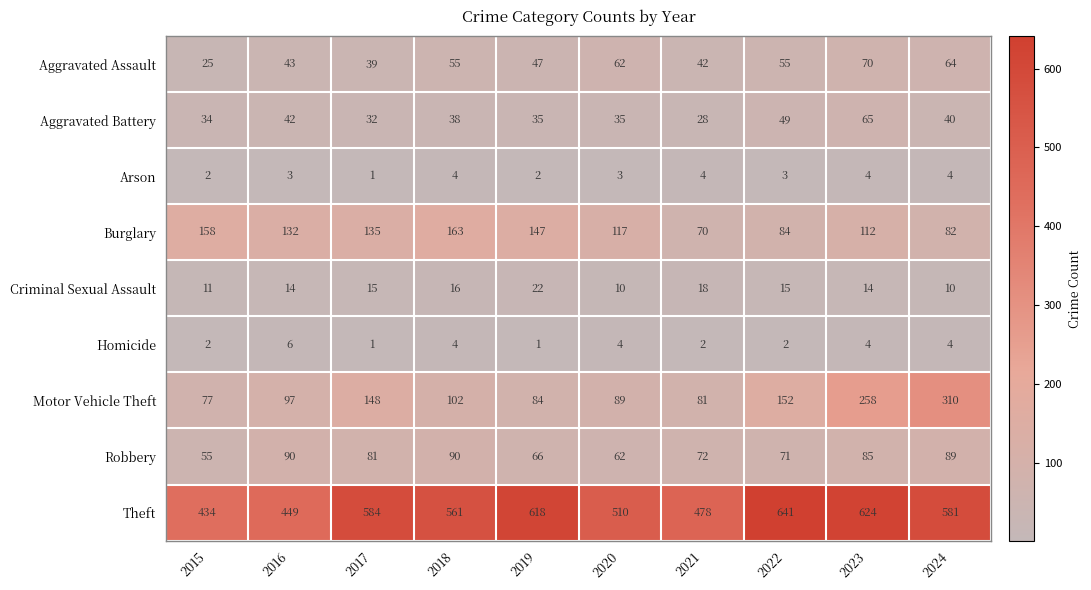

At 2021, list the series in order from largest to smallest.

Theft, Motor Vehicle Theft, Robbery, Burglary, Aggravated Assault, Aggravated Battery, Criminal Sexual Assault, Arson, Homicide